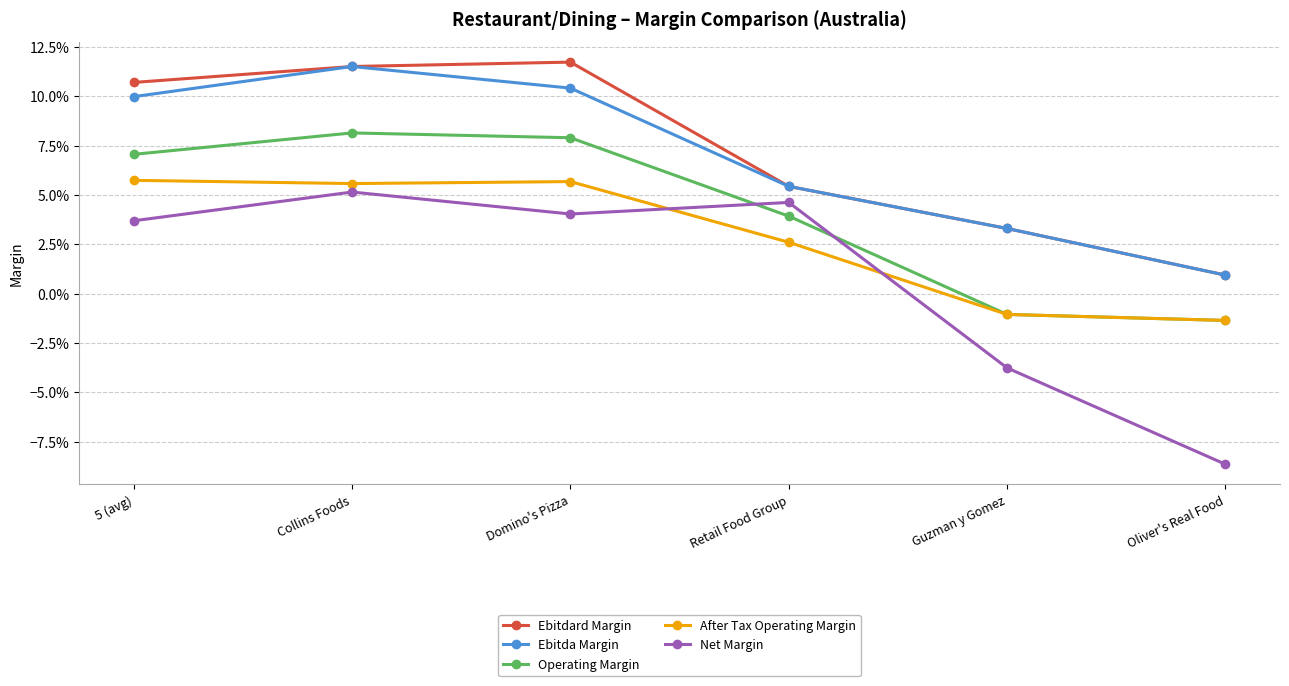

What is the label of the 3rd point from the right?

Retail Food Group